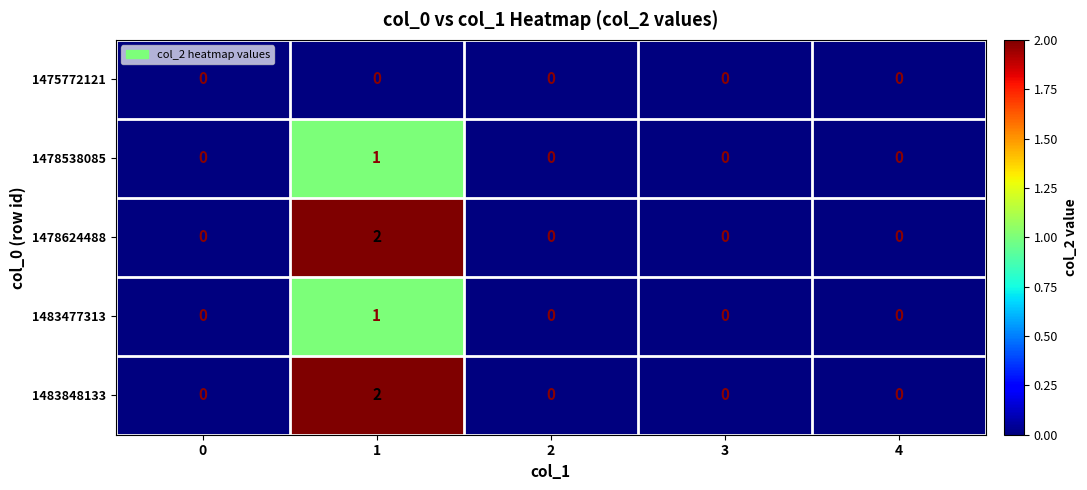

Reading left to right, transcribe all the data shown in this chart.

1475772121: 0=0	1=0	2=0	3=0	4=0
1478538085: 0=0	1=1	2=0	3=0	4=0
1478624488: 0=0	1=2	2=0	3=0	4=0
1483477313: 0=0	1=1	2=0	3=0	4=0
1483848133: 0=0	1=2	2=0	3=0	4=0